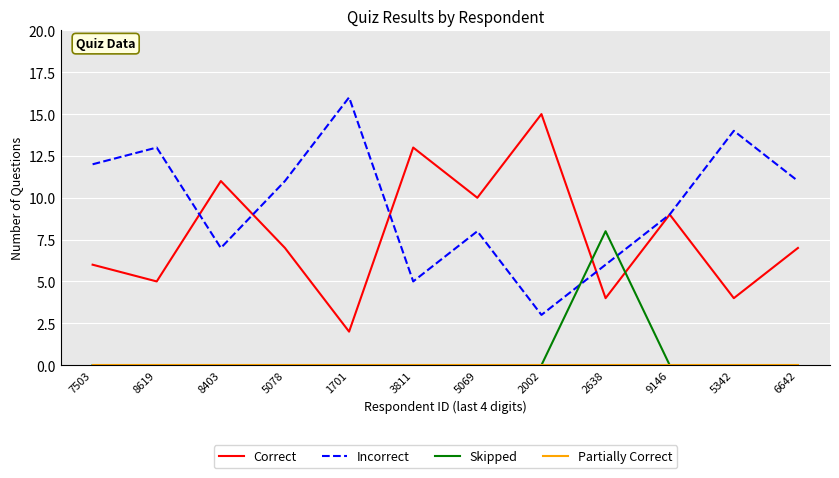

After their last crossing, which series has the higher values: Skipped or Incorrect?

Incorrect